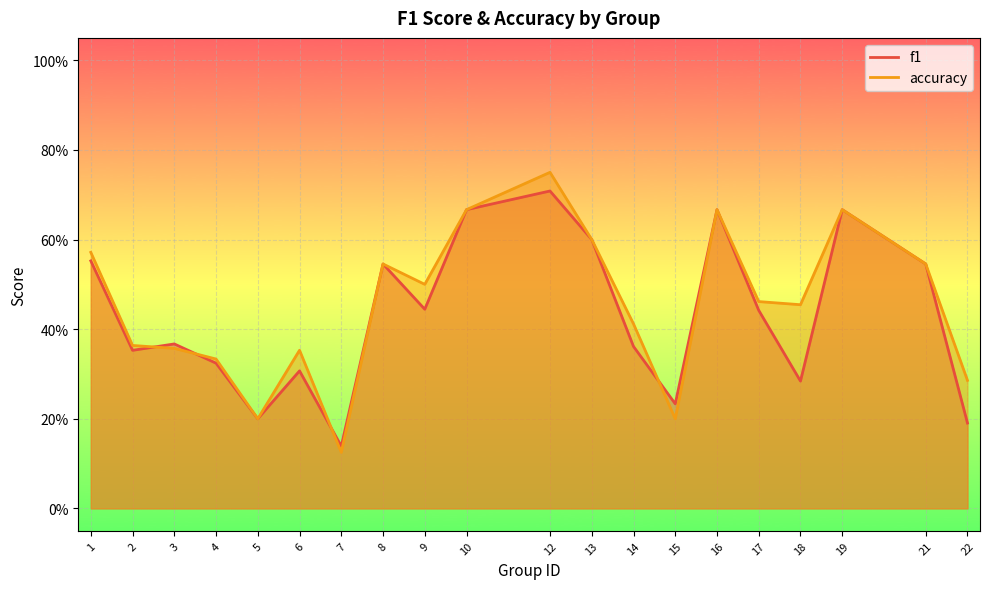

Rank the series at 14 from lowest to highest value.

f1, accuracy